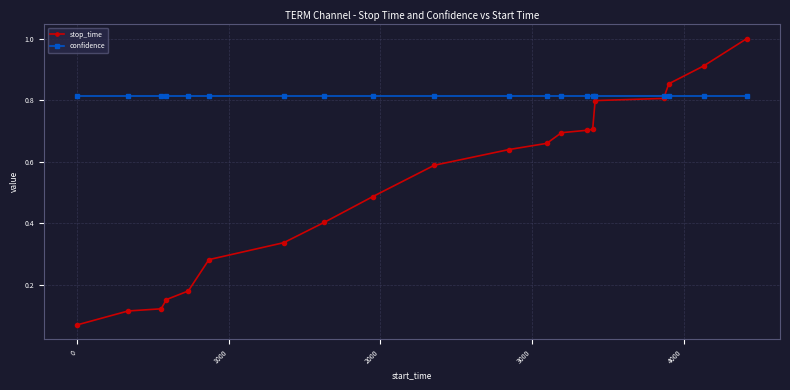

At how many categories does at least one series exceed 0?

20